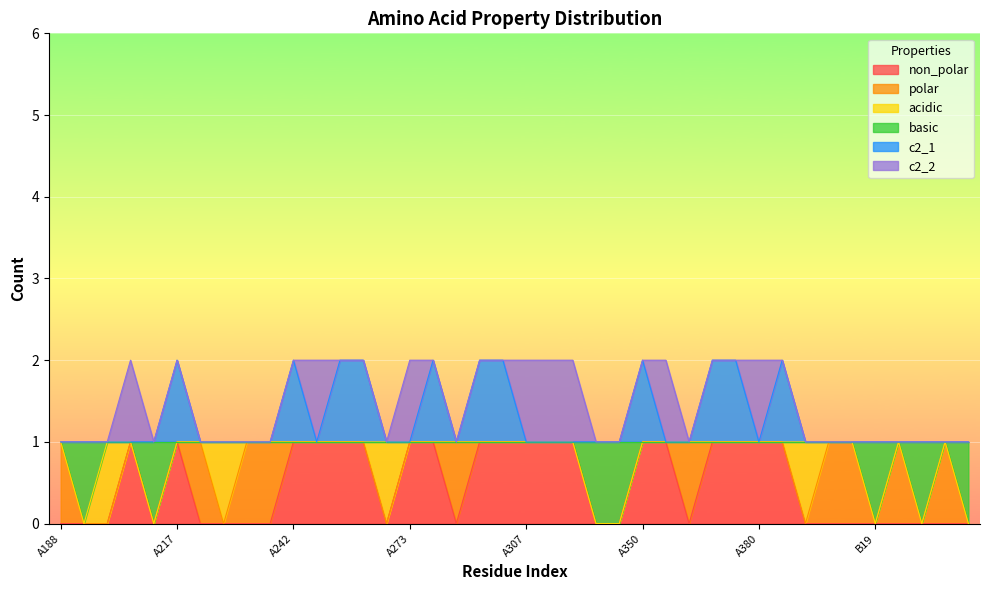

True or false: basic and c2_1 intersect in this chart.

False